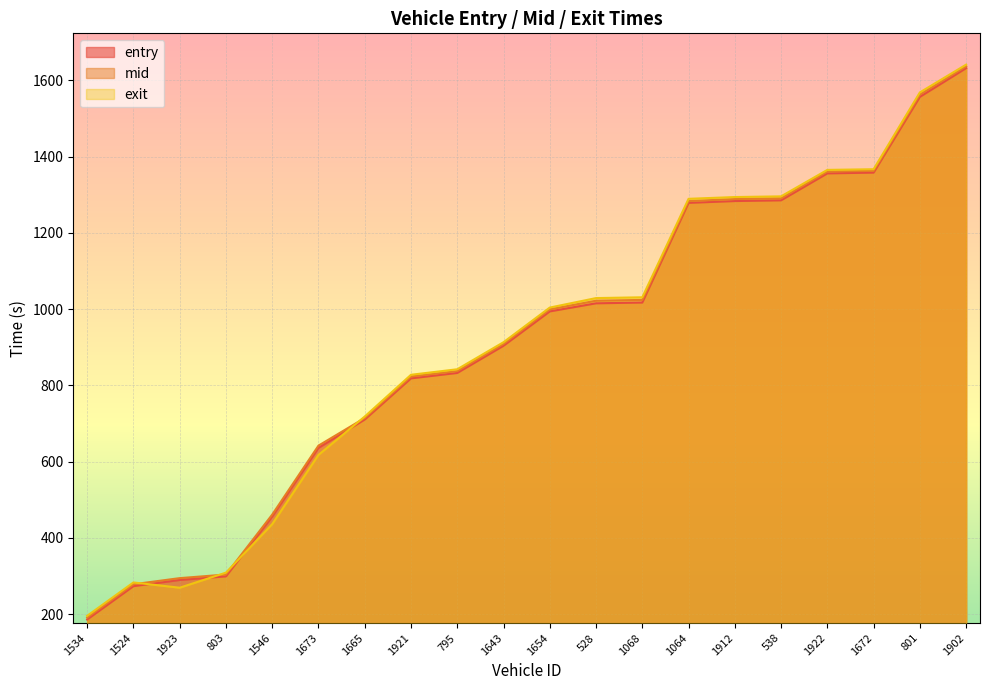

Rank the series at 1064 from highest to lowest value.

exit, mid, entry